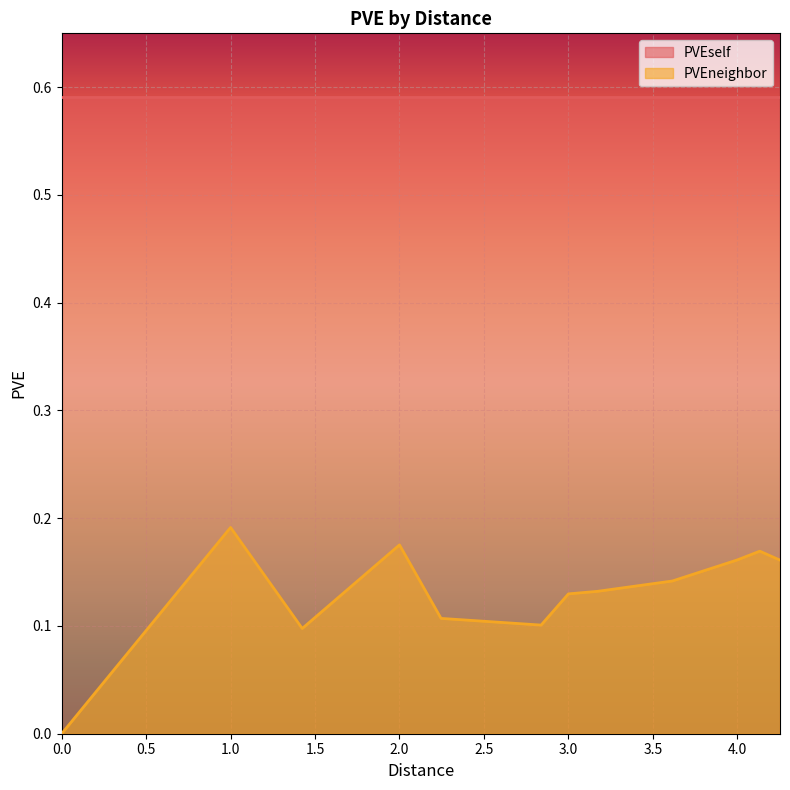

Reading right to left, transcribe all the data shown in this chart.

4.25264068711928=0.2	4.13310562561766=0.2	4=0.2	3.61555127546399=0.1	3.17227766016838=0.1	3=0.1	2.83842712474619=0.1	2.24606797749979=0.1	2=0.2	1.4242135623731=0.1	1=0.2	0=0.0